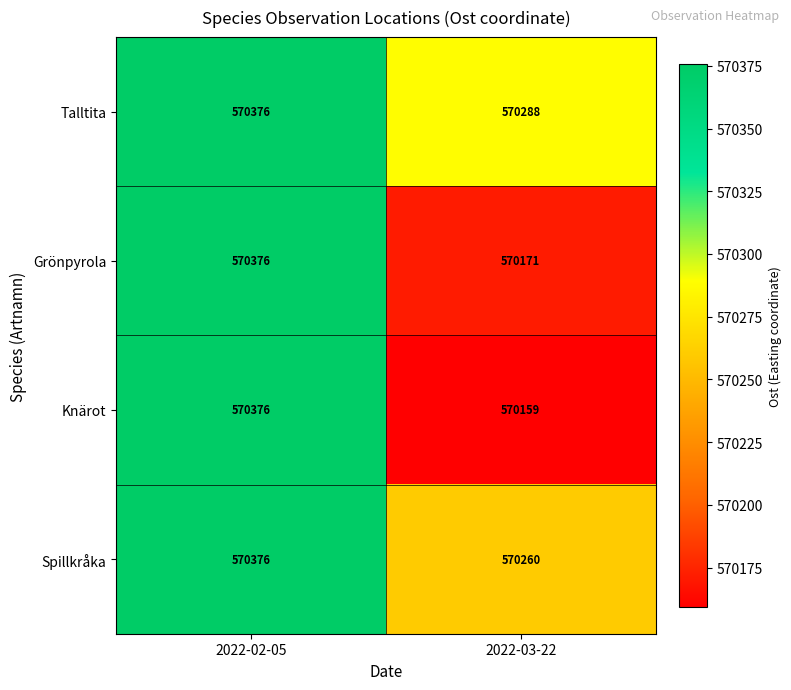

Reading left to right, what are all the values shown in this chart?

Talltita: 570376	570288
Grönpyrola: 570376	570171
Knärot: 570376	570159
Spillkråka: 570376	570260